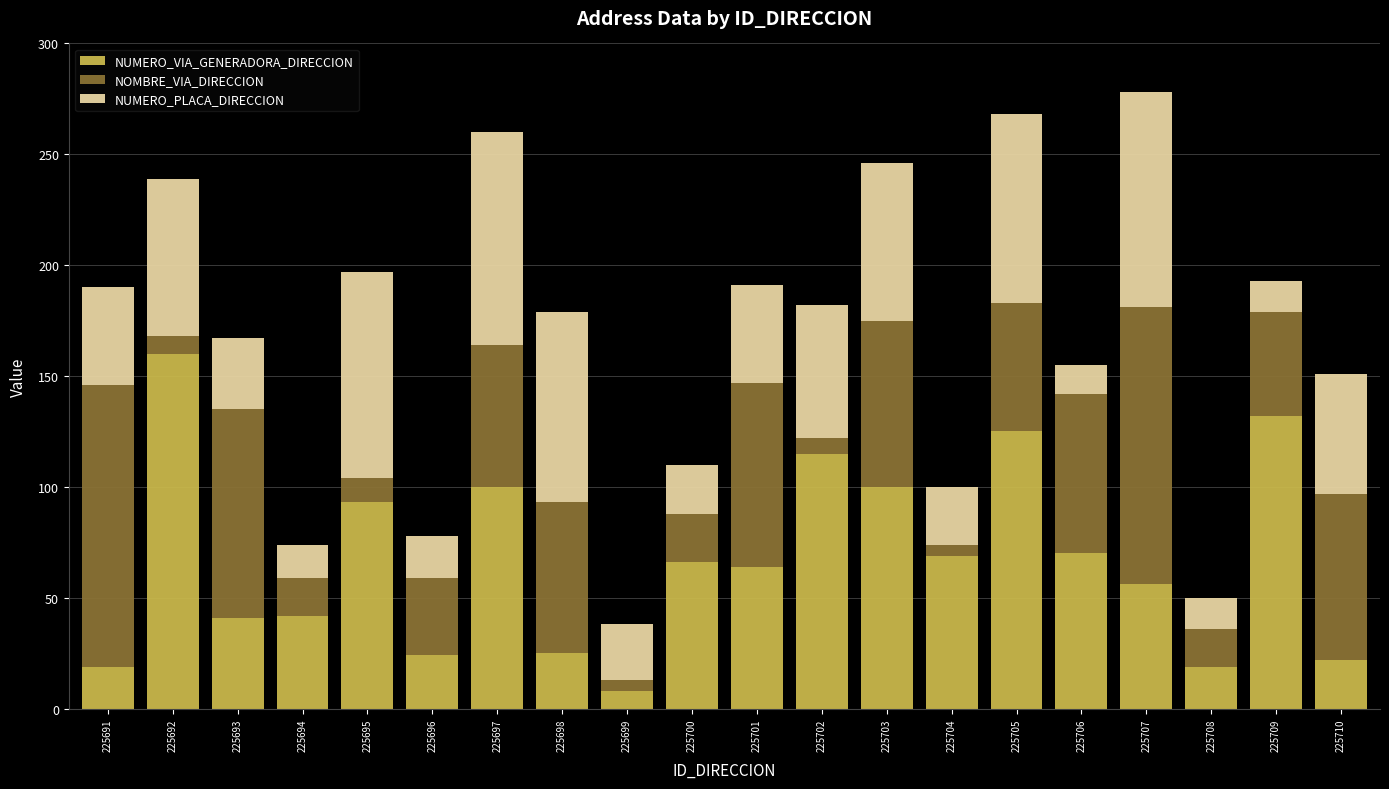

How many bars are there in total?

20